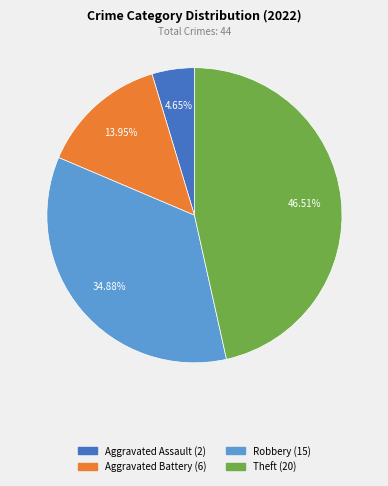

Is there a majority slice in this chart?

No